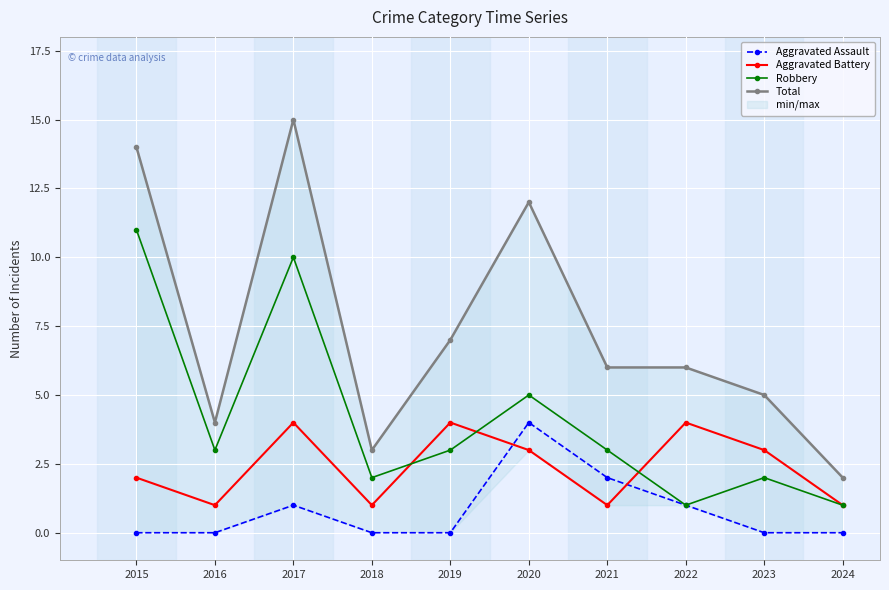

True or false: Total has more than 1 interior local peaks.

True